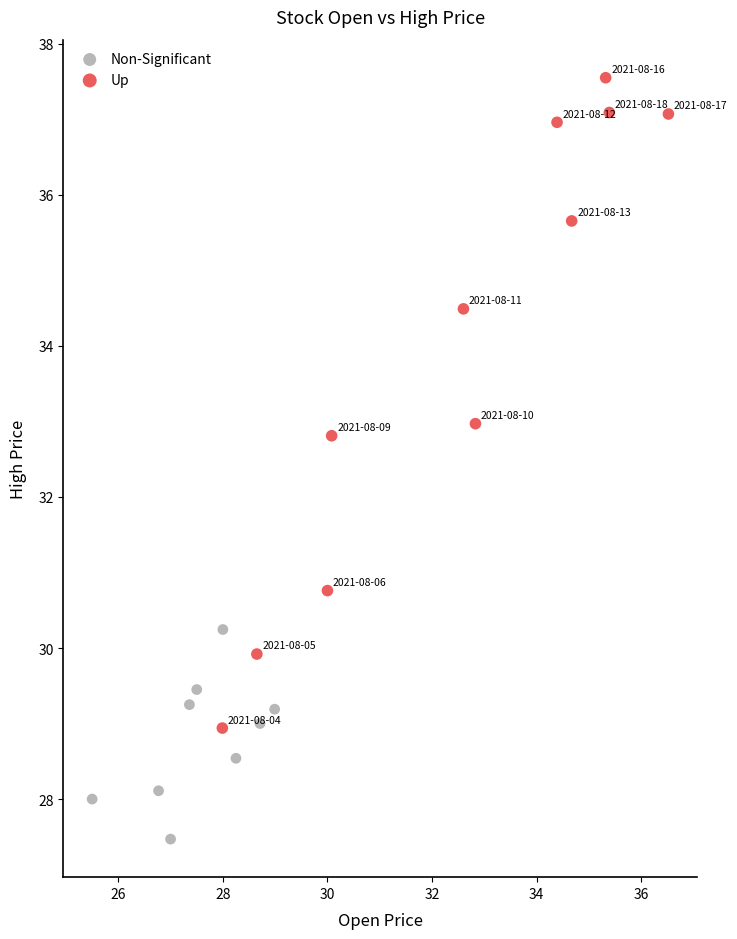

Which series reaches the minimum Y coordinate?

Non-Significant